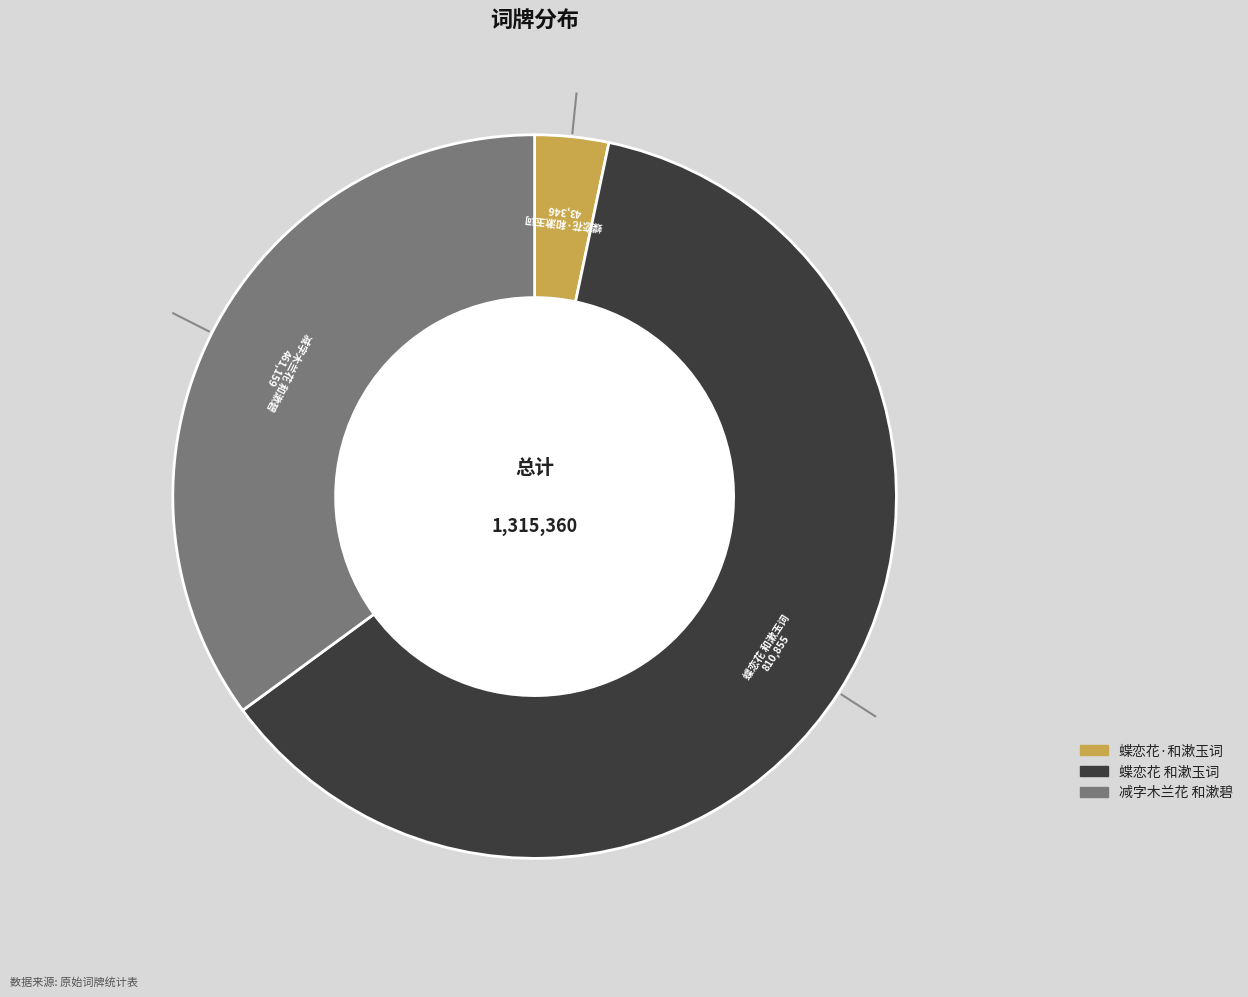

Rank the categories by value from lowest to highest.

蝶恋花·和漱玉词, 减字木兰花 和漱碧, 蝶恋花 和漱玉词